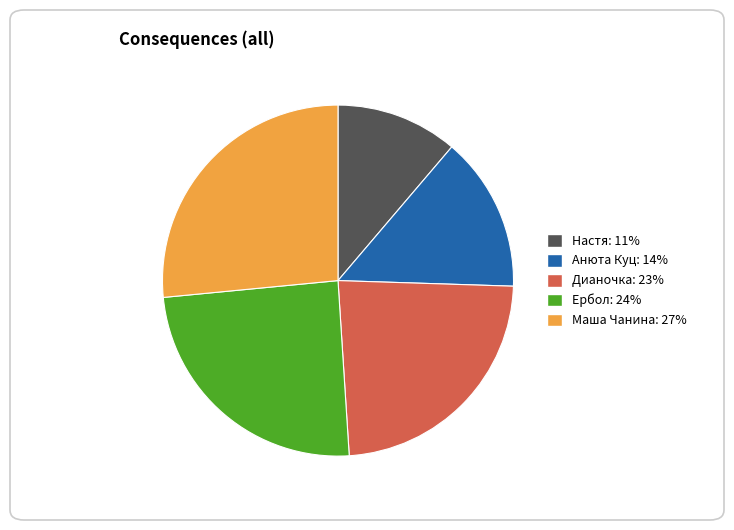

True or false: Маша Чанина accounts for 27% of the total.

True